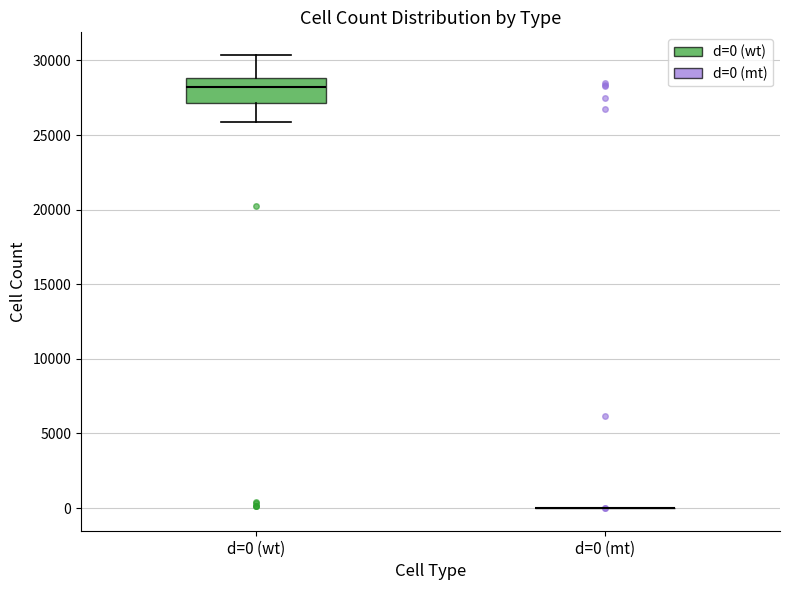

Reading left to right, read every box against the y-axis: the position of its median line, the range the box covers, and the ends of its whiskers. The values are not printed on the chart, so give them approximately, as read against the axis.

d=0 (wt): median 28000, box 27000 to 29000, whiskers 26000 to 30500
d=0 (mt): box collapsed to a line at 0, whiskers 0 to 0